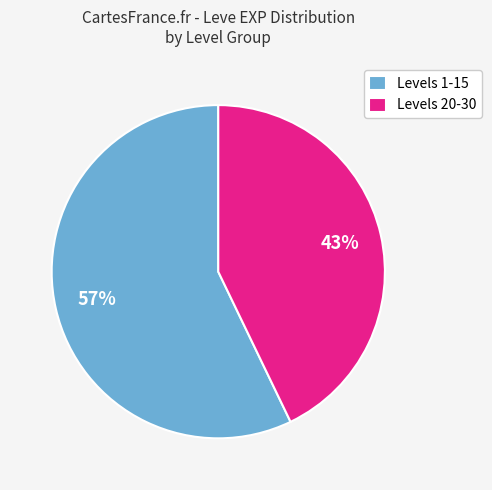

Is there a majority slice in this chart?

Yes